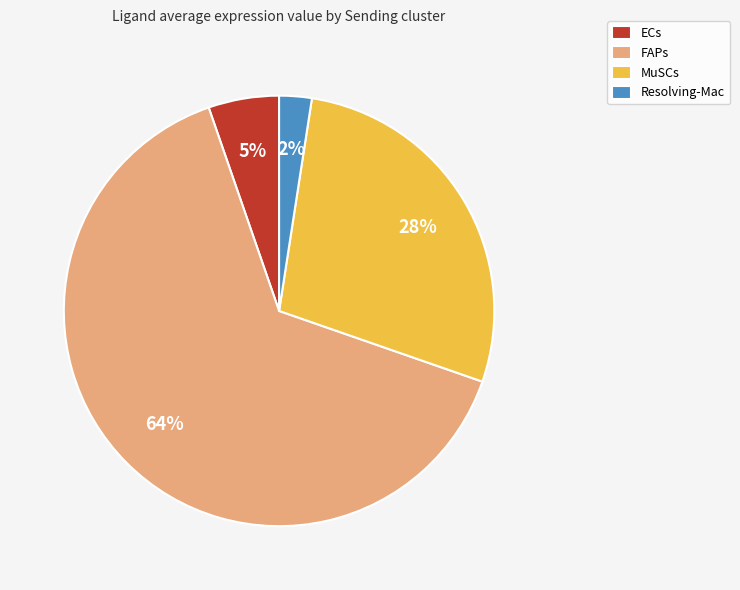

Does FAPs account for over 50% of the chart?

Yes